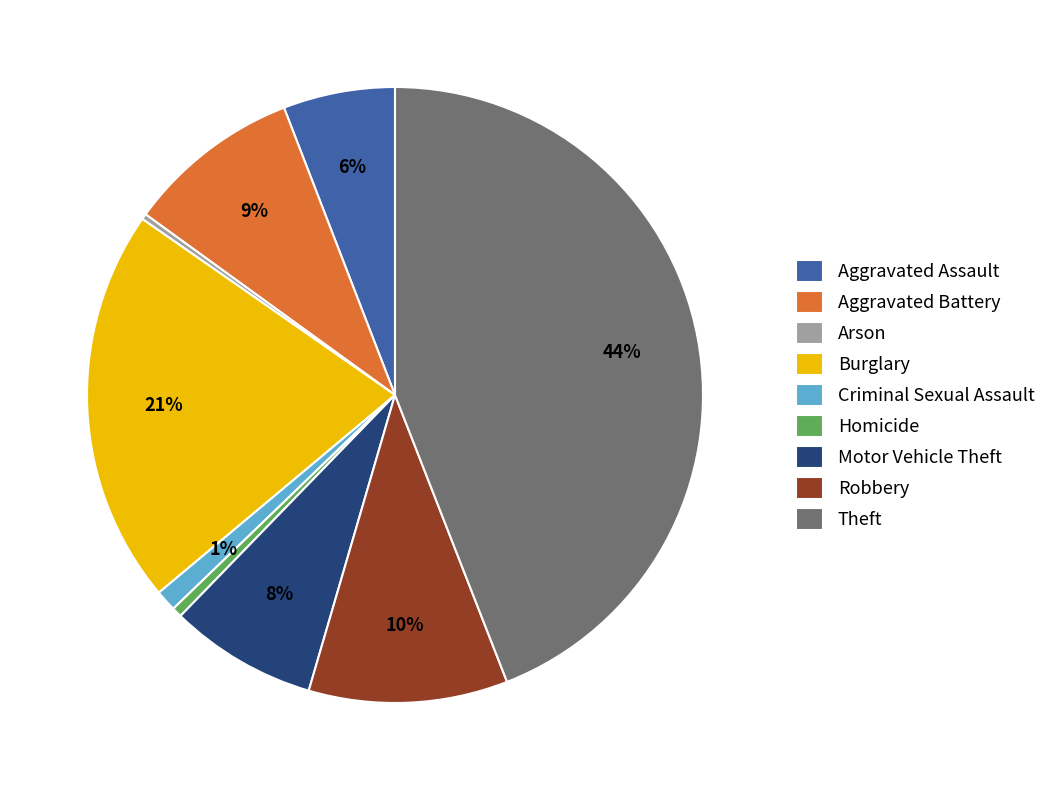

Count the number of slices in the pie.

9